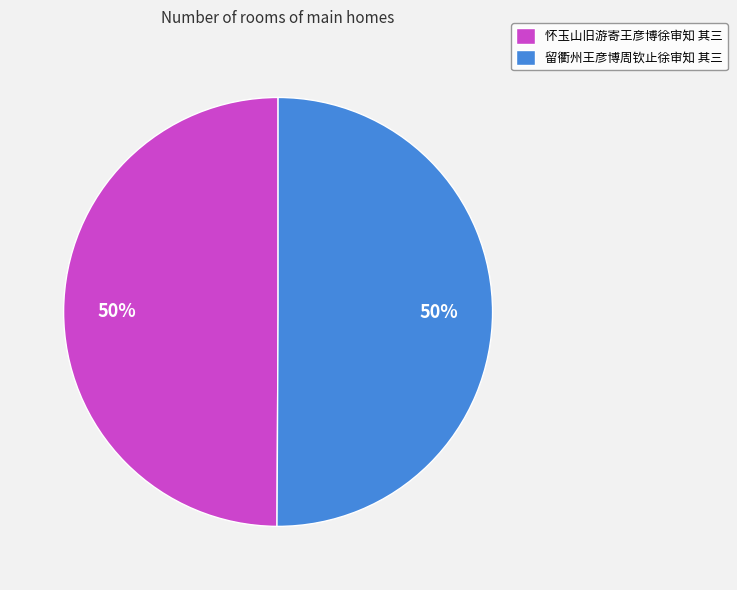

How many slices are in this pie chart?

2